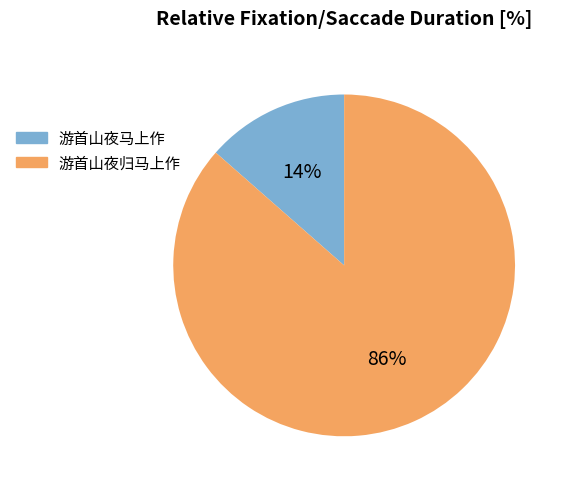

Is it true that 游首山夜马上作 is 14% of the pie?

True